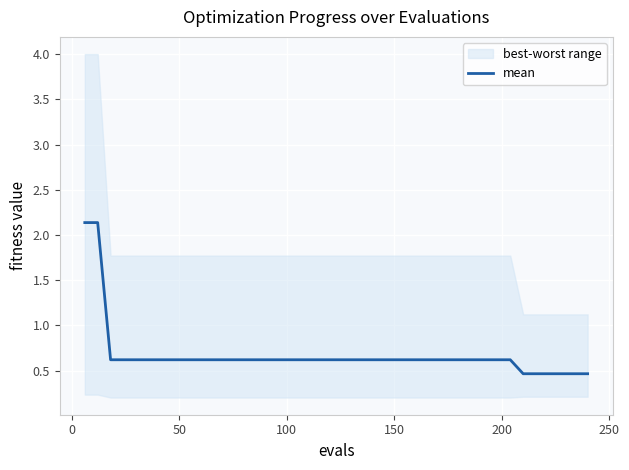

What is the minimum value for mean?

0.5